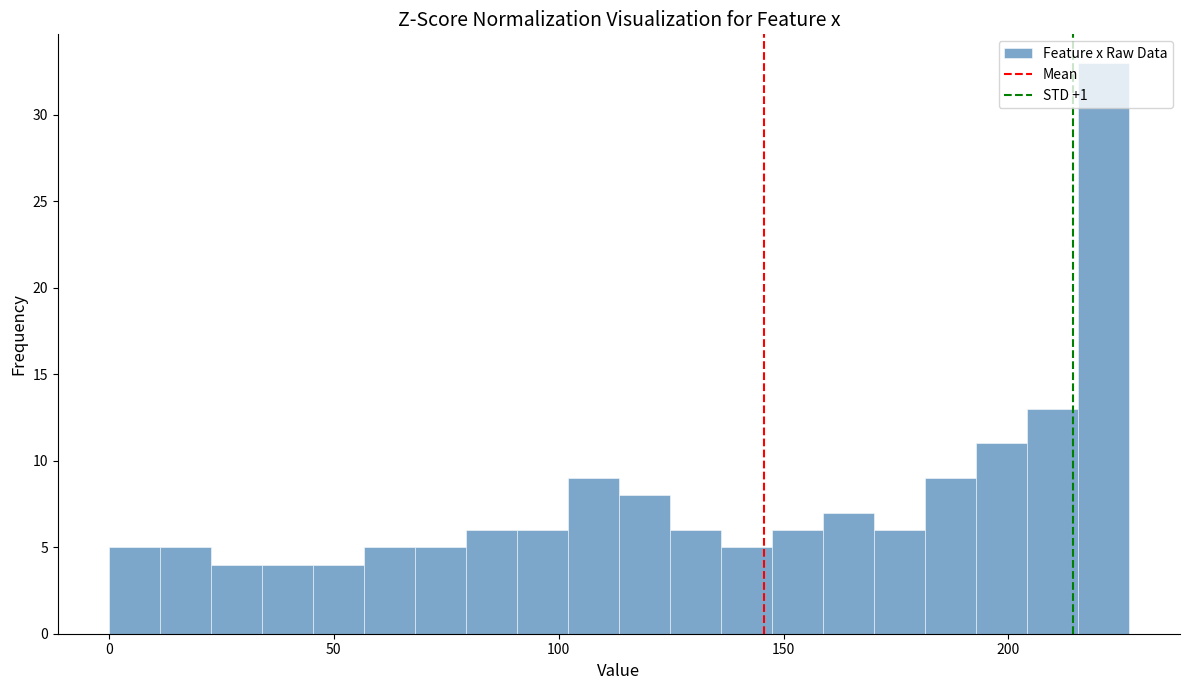

Read against the x-axis, roughly where is the centre of the tallest bar?

220